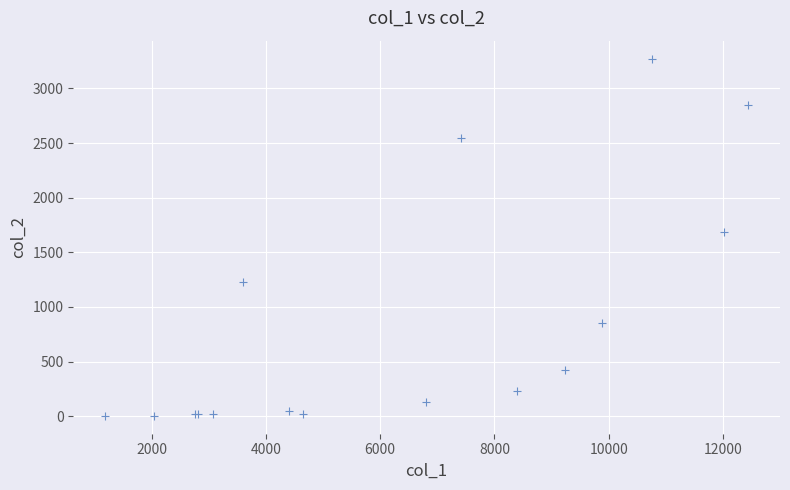

What Y value in the scatter plot is closest to 1638?

1690